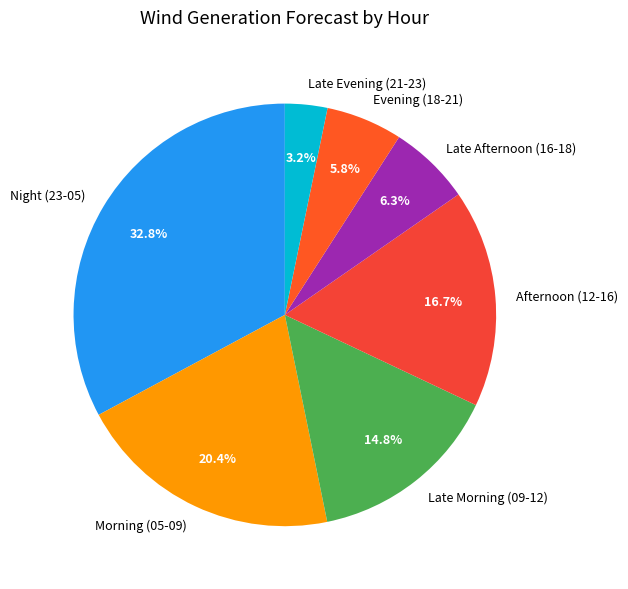

How many segments does this pie chart have?

7